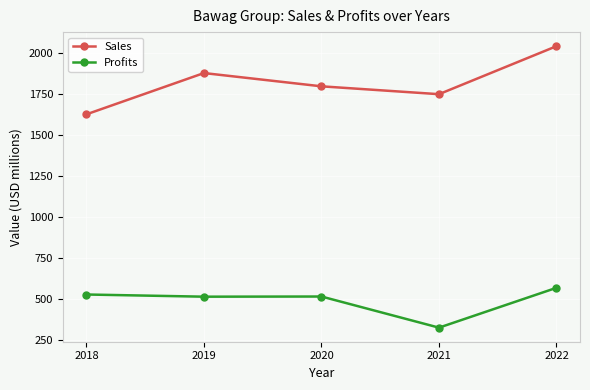

True or false: Profits has a value of 567.2 at 2022.

True